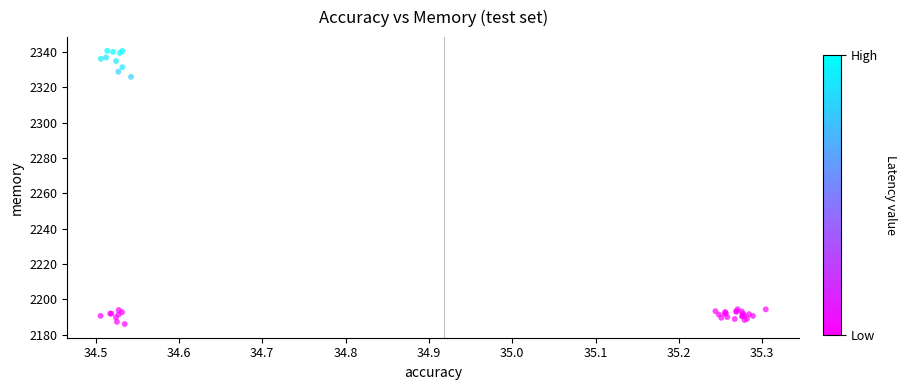

What Y value in the scatter plot is closest to 2263?

2325.9